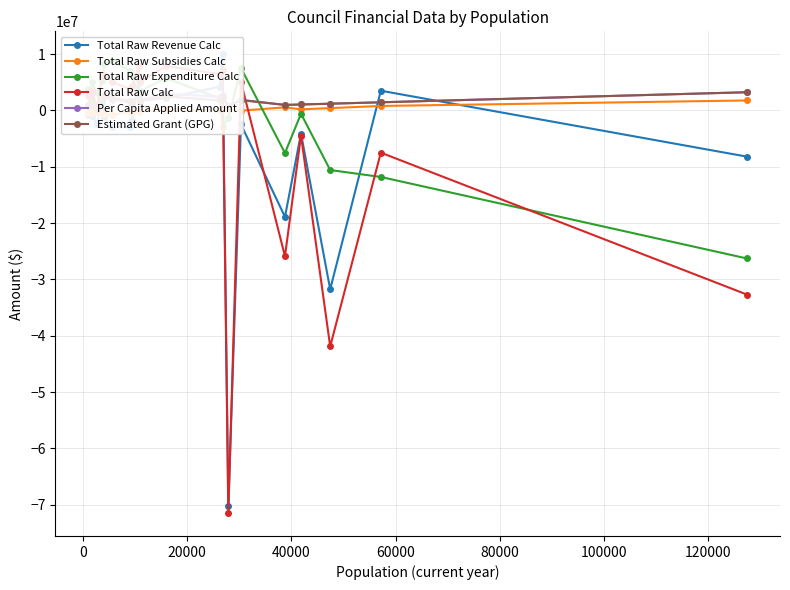

True or false: Estimated Grant (GPG) and Total Raw Subsidies Calc intersect in this chart.

False